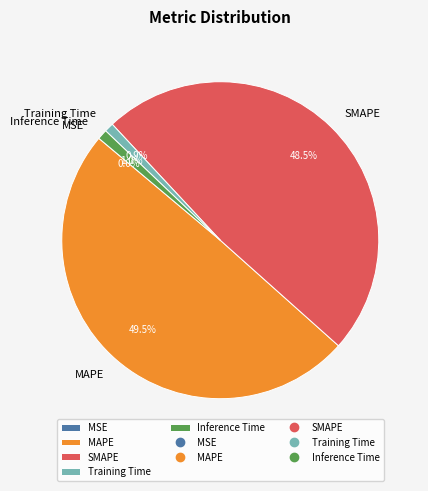

What is the largest slice in the pie chart?

MAPE